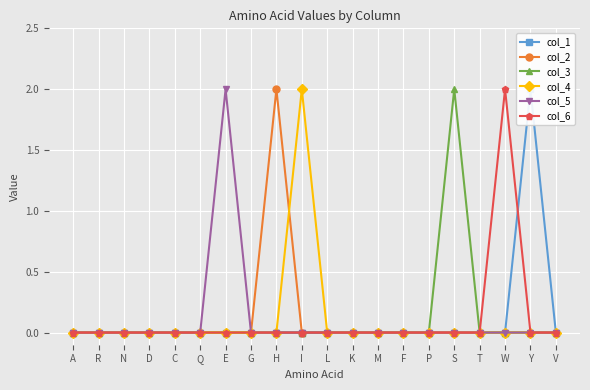

Which series has the largest range (max minus min)?

col_1